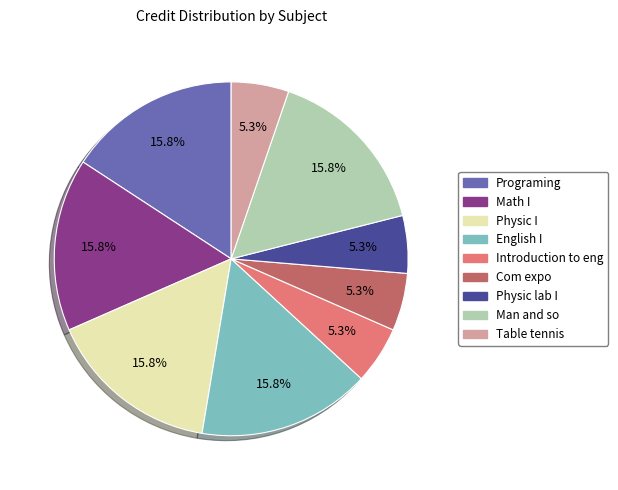

To the nearest percent, what percentage of the pie is English I?

16%